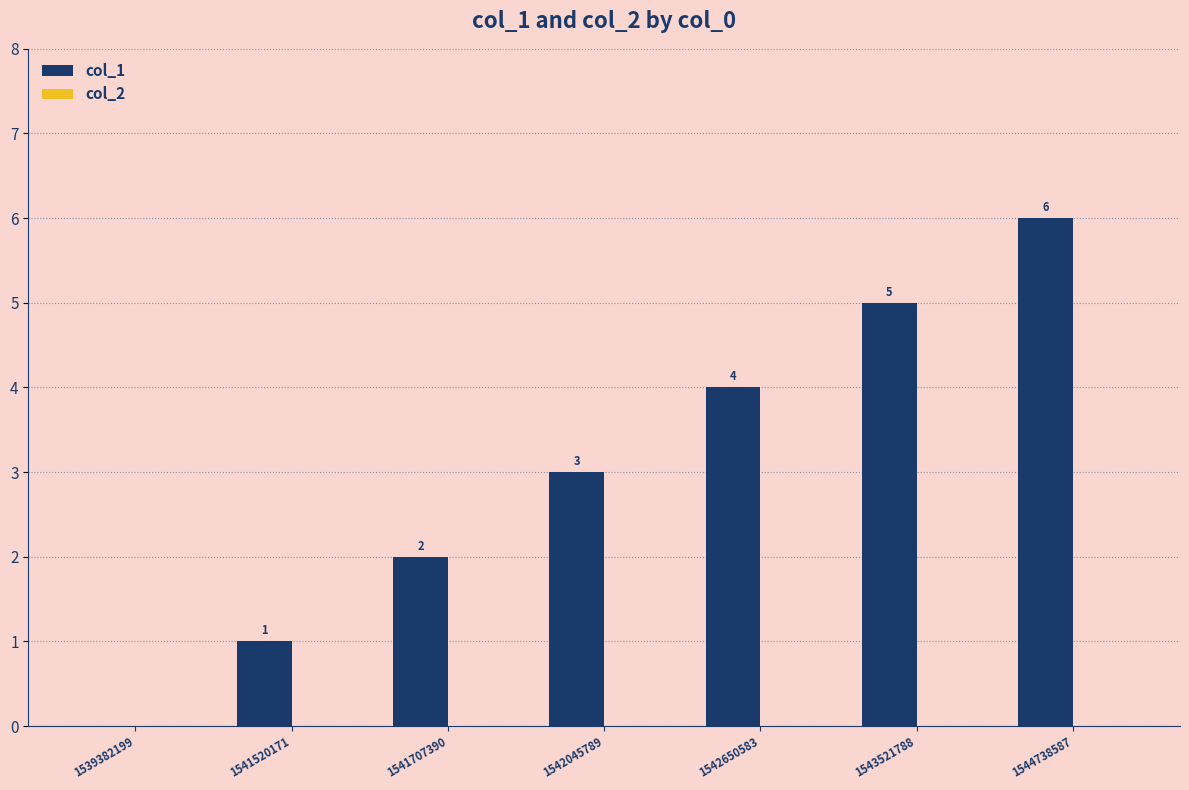

What is the sum of all values?

21